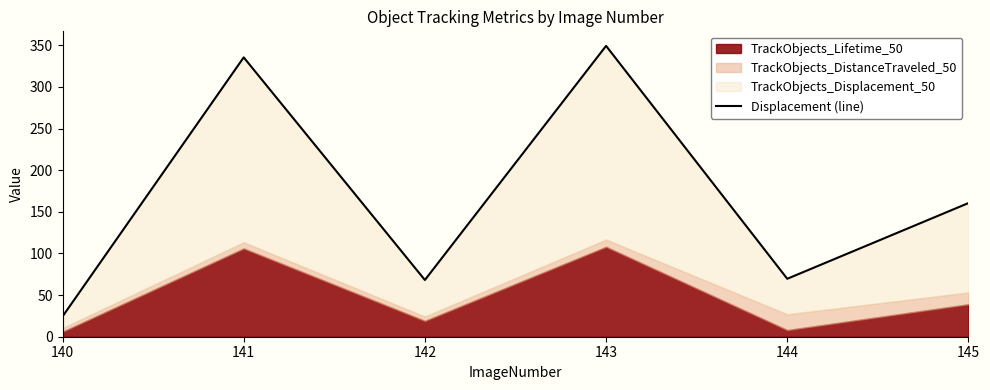

List the labels in order of value, smallest first.

140, 142, 144, 145, 141, 143